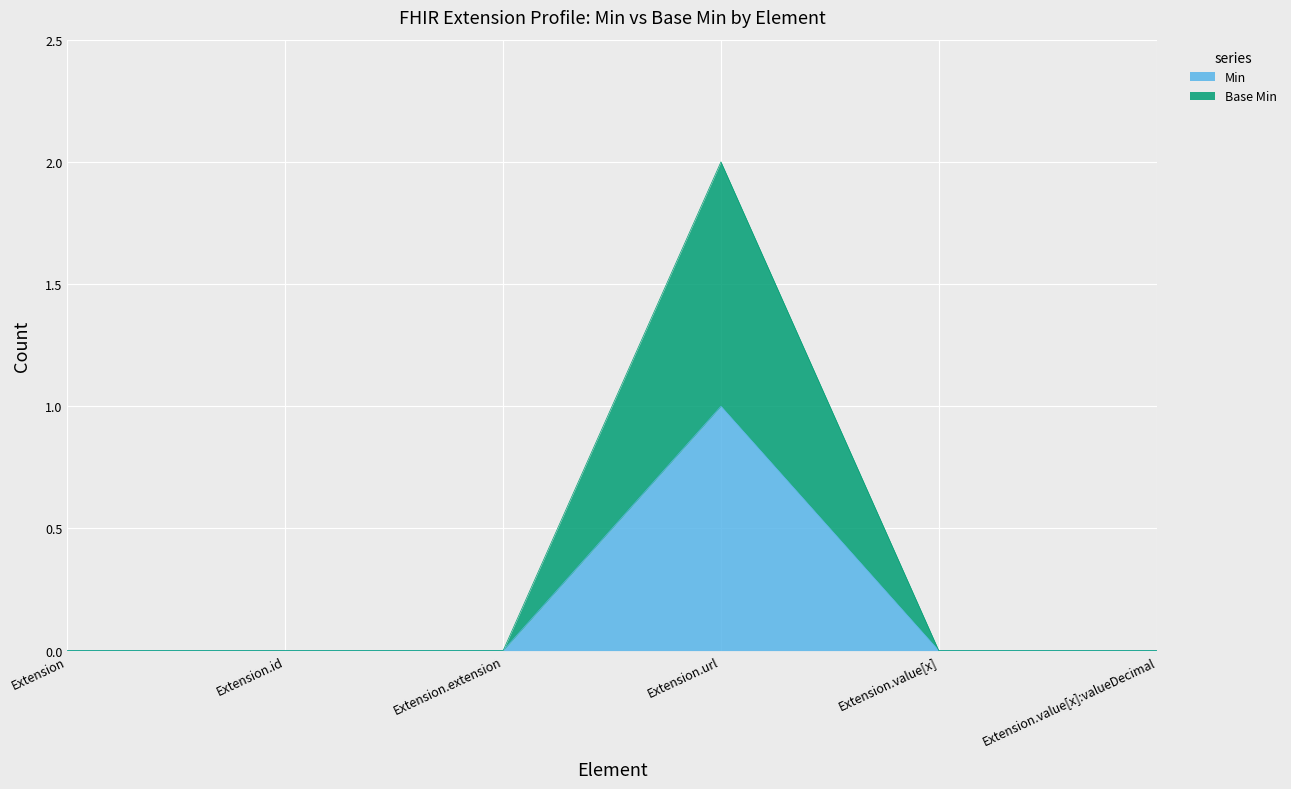

List the series in order of their overall mean, lowest first.

Min, Base Min